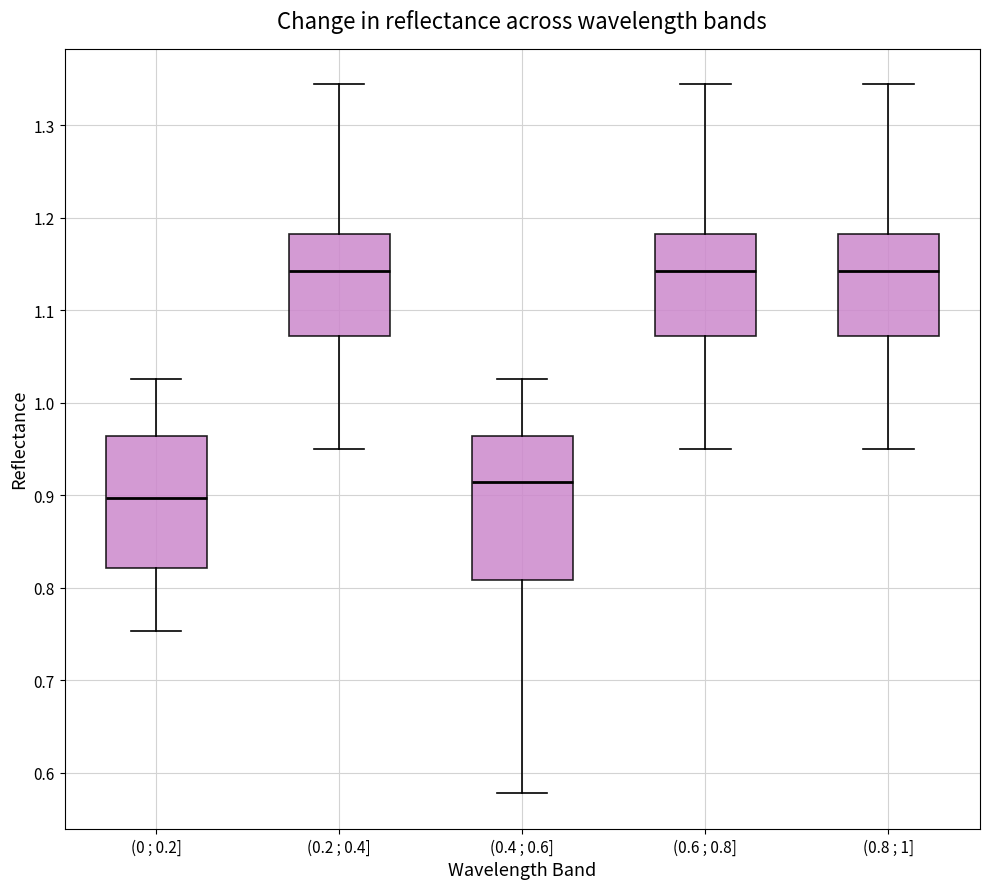

Which box's median line is the lowest?

(0 ; 0.2]